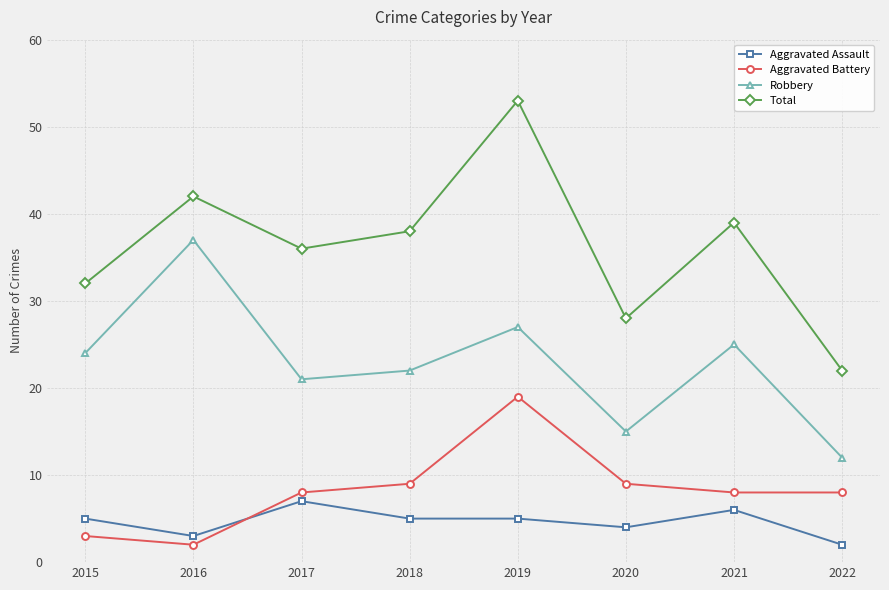

What is the difference between the highest and lowest values at 2021?

33